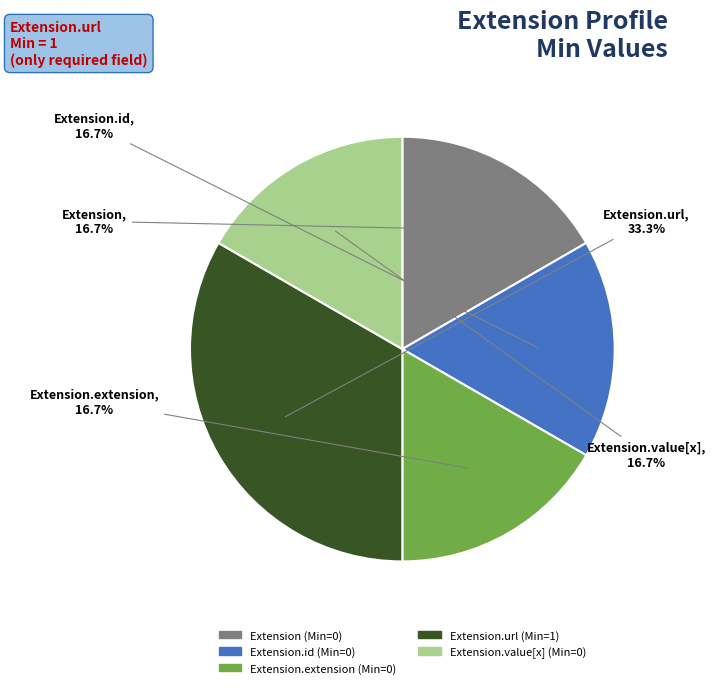

Is there a majority slice in this chart?

No